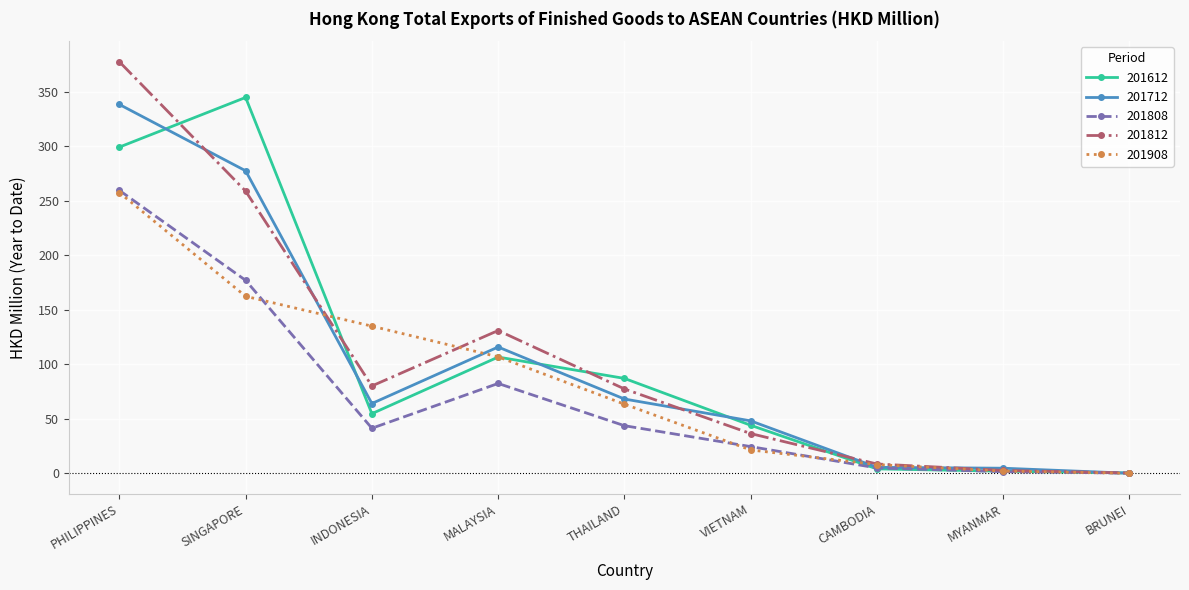

Where does the 201808 series first go above 41?

PHILIPPINES